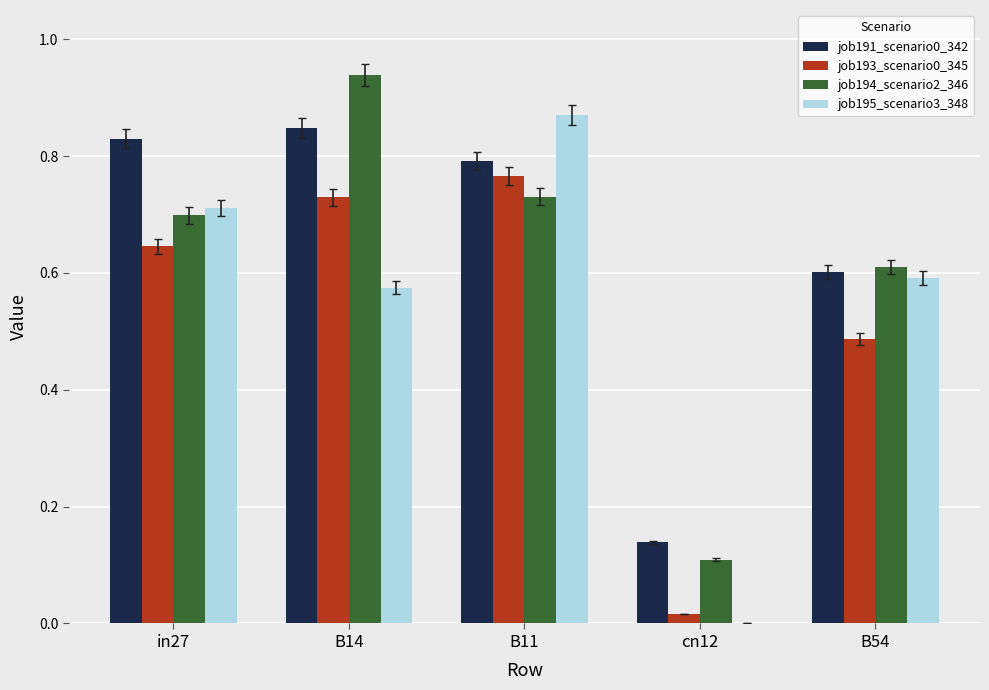

True or false: job191_scenario0_342 has a value of 1.2 at B14.

False